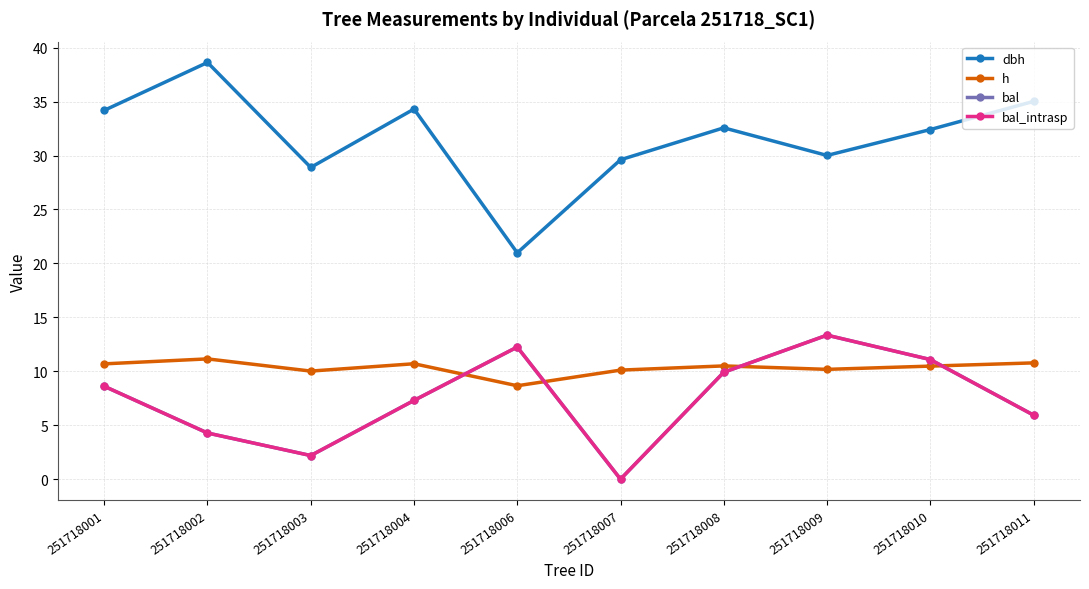

What is the maximum value for bal_intrasp?

13.3